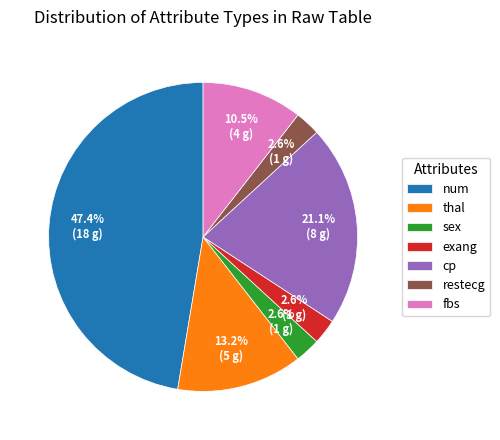

Is it true that num is 54% of the pie?

False